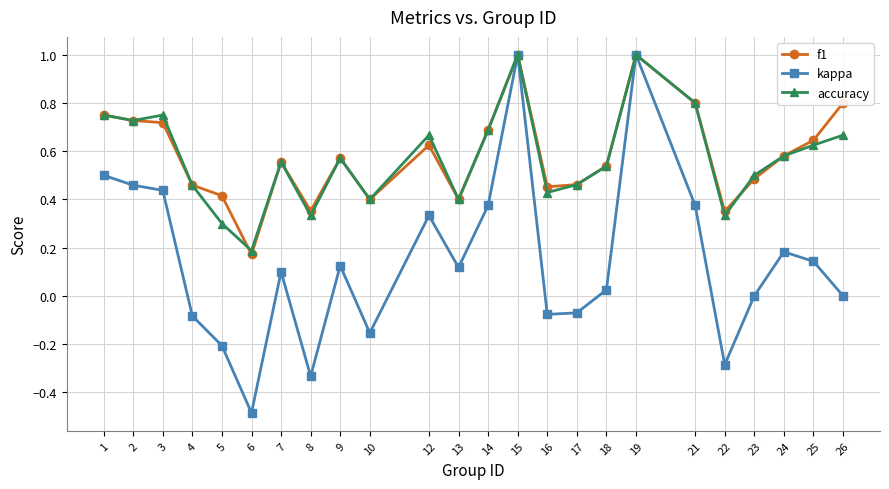

What is the minimum value shown in the chart?

-0.5